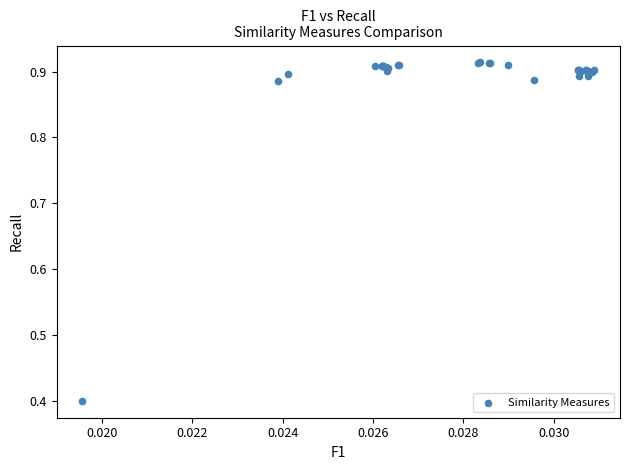

What Y value in the scatter plot is closest to 0?

0.4